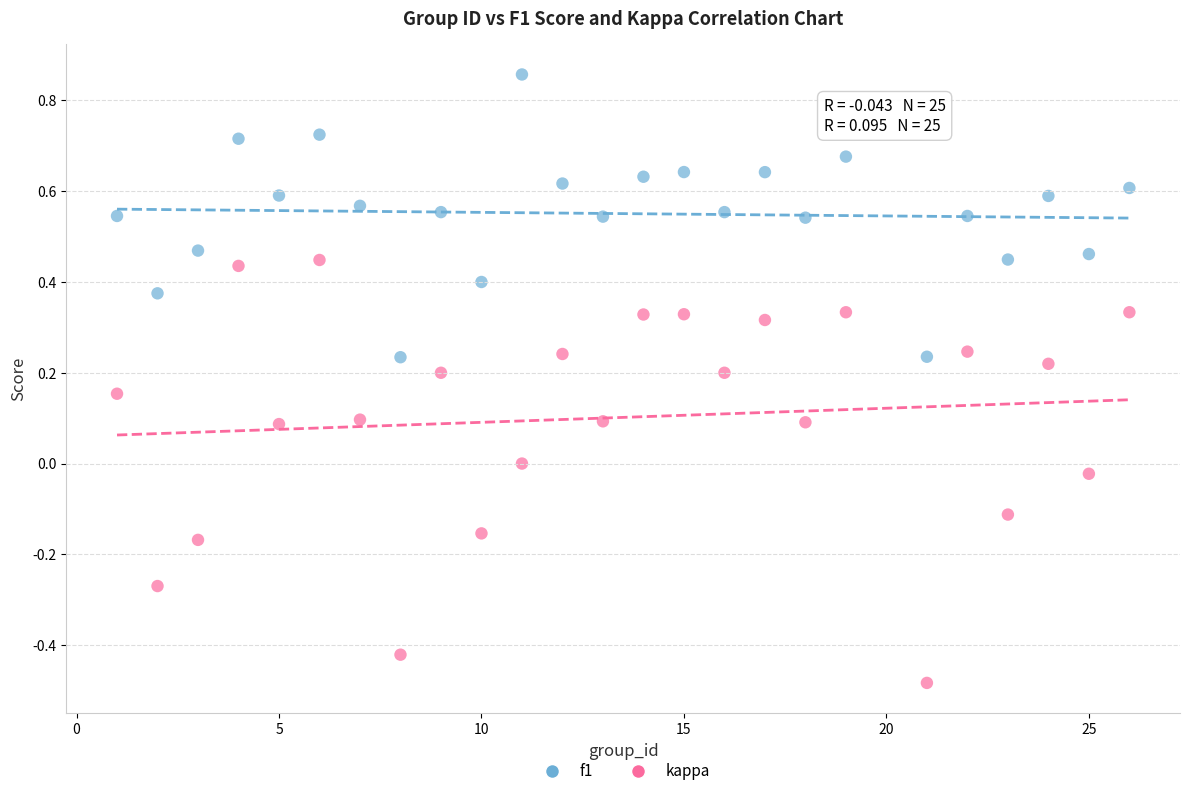

Which series contains the lowest Y value?

kappa